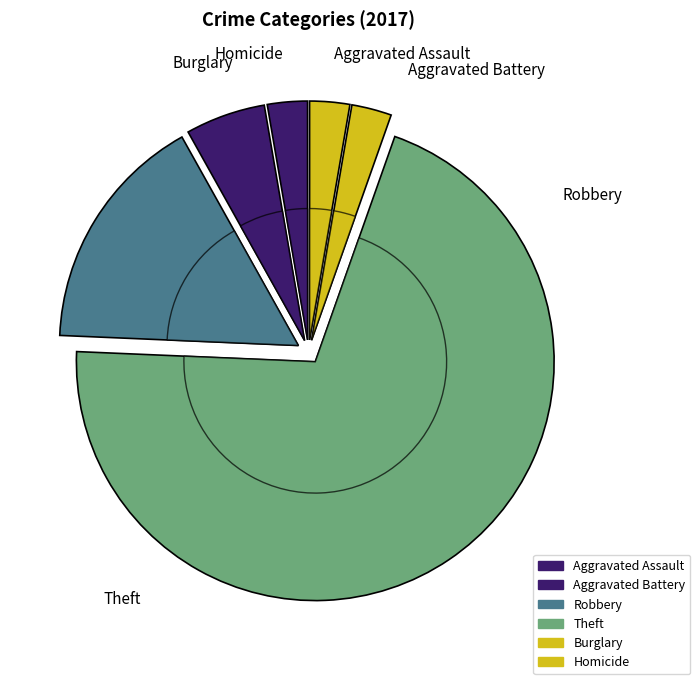

What percentage is the Homicide slice, to the nearest percent?

3%